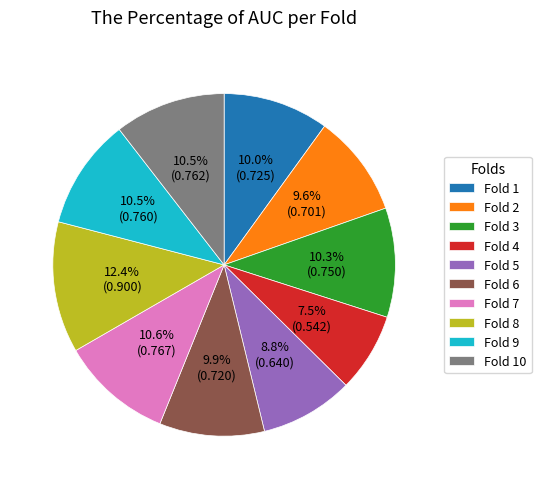

Between Fold 2 and Fold 5, which is larger?

Fold 2